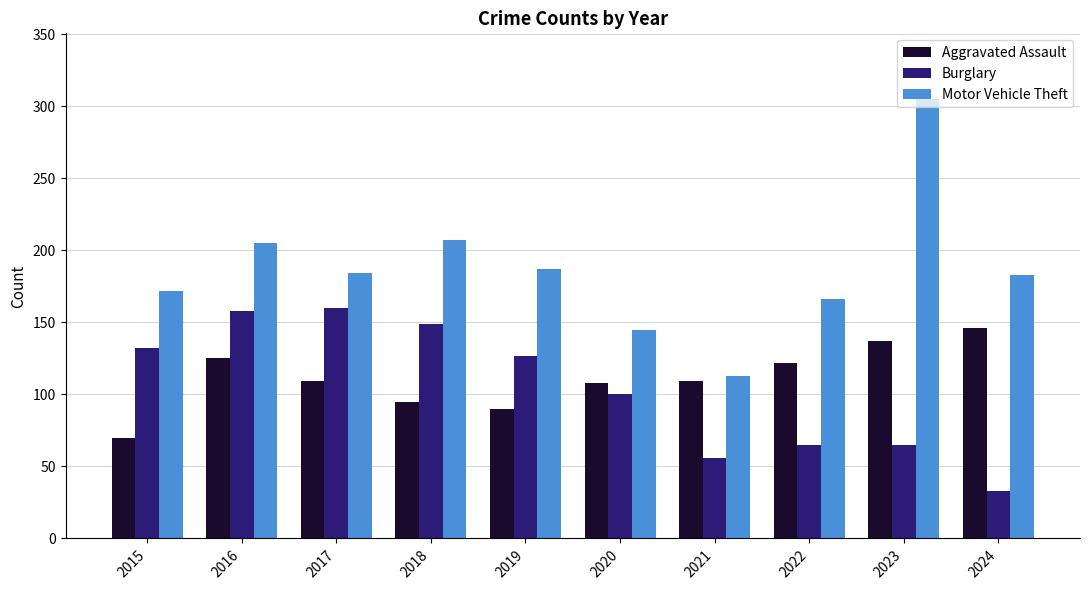

True or false: Burglary has a value of 158 at 2020.

False